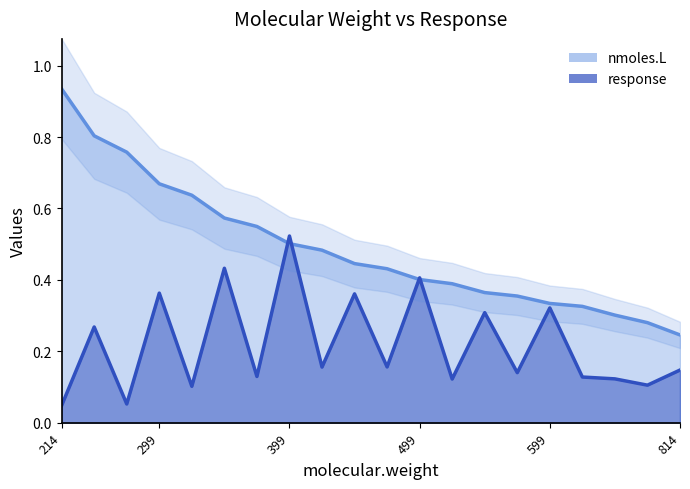

What are all the series names shown in the legend?

nmoles.L, response